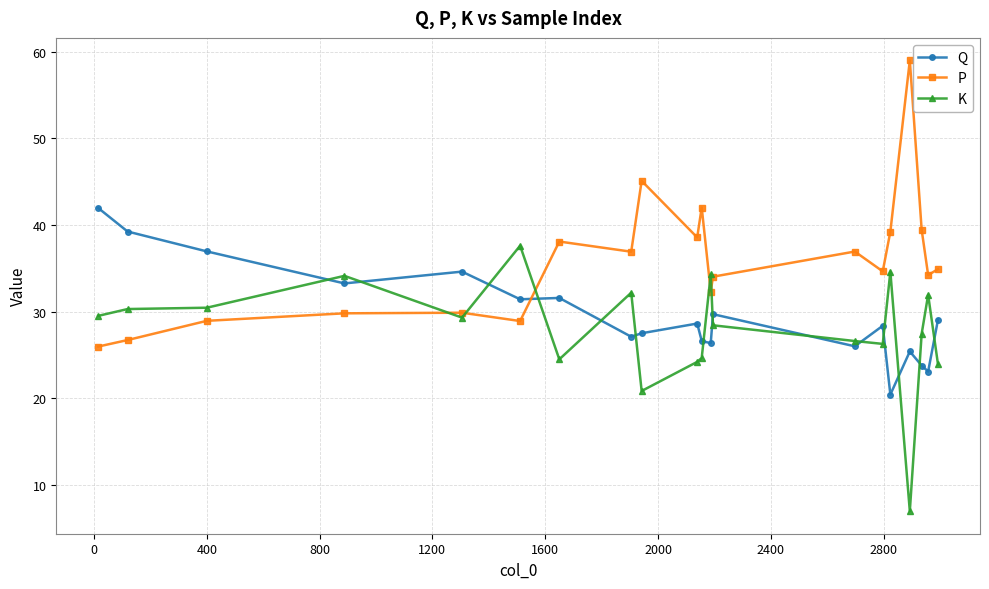

How many lines are shown in the chart?

3